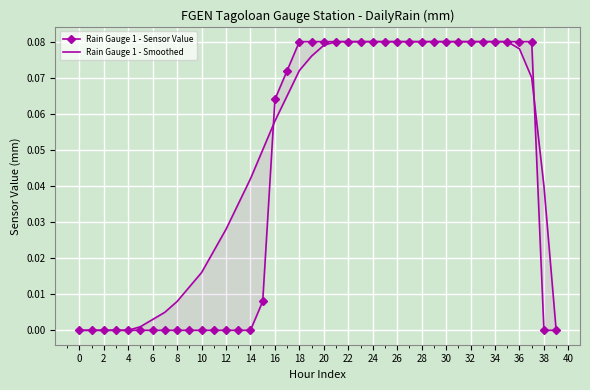

How many intersections are there between Rain Gauge 1 - Sensor Value and Rain Gauge 1 - Smoothed?

2